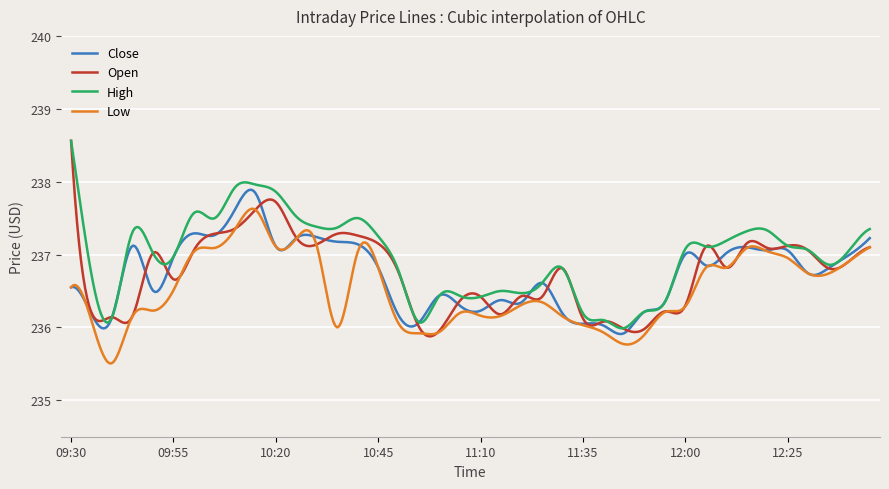

True or false: High and Close cross at least once.

True